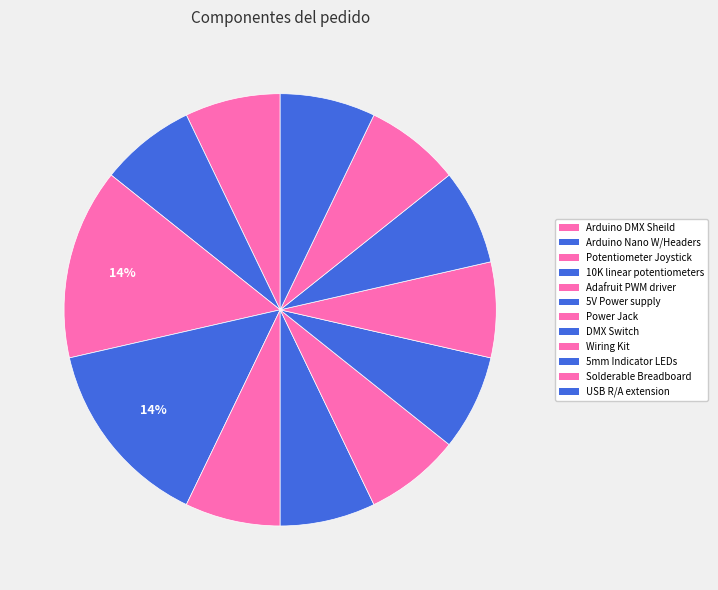

Is there any slice that represents more than half of the pie?

No